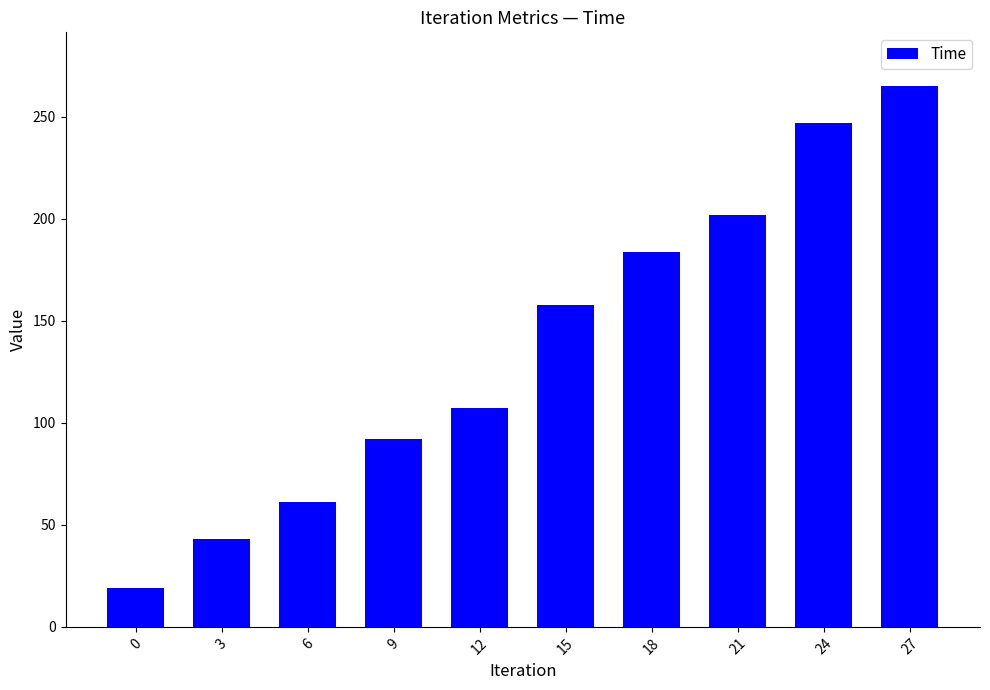

Reading left to right, list all the values displayed in this chart.

18.9	42.9	61.0	91.9	107.2	157.9	183.9	202.0	246.9	265.0